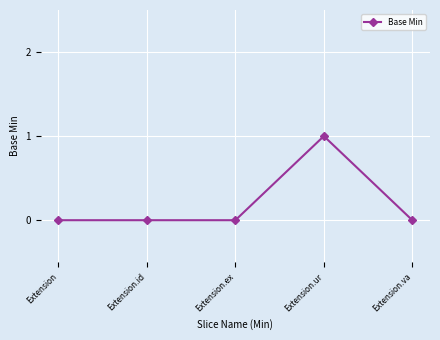

Which label corresponds to the largest value in the chart?

Extension.ur